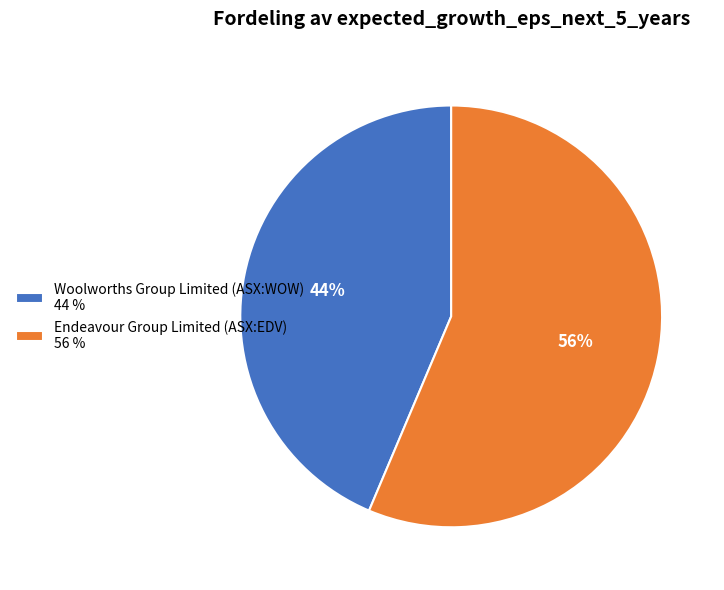

The Endeavour Group Limited (ASX:EDV) slice represents 69% of the pie. True or false?

False